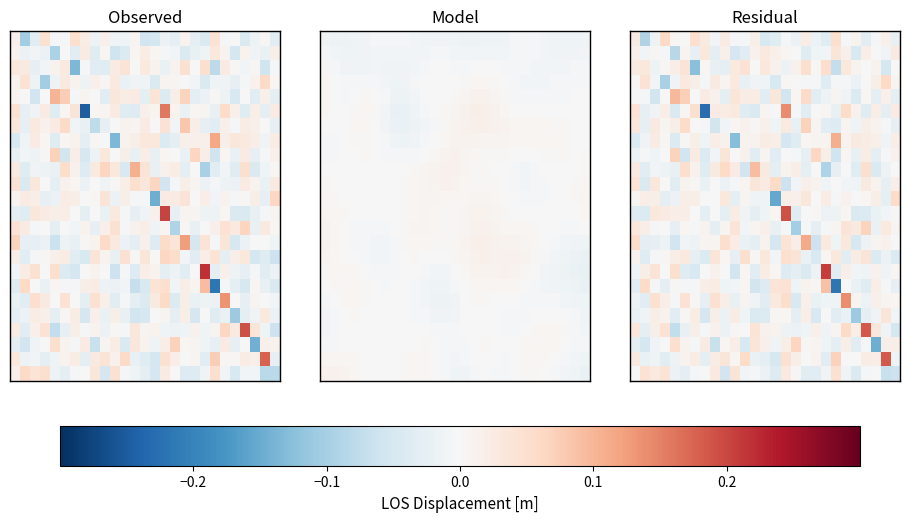

How many data points does each series have?

27